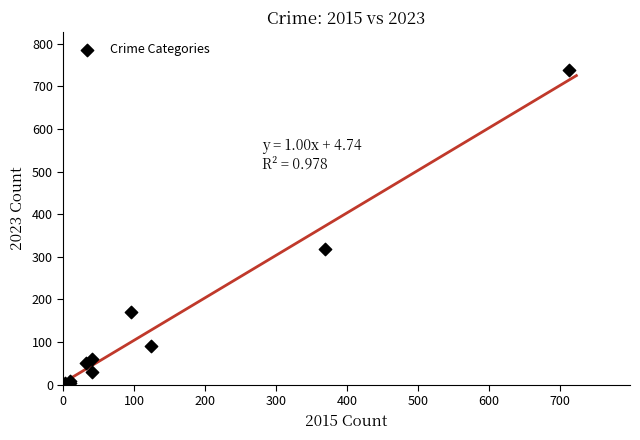

What Y value in the scatter plot is closest to 371?

319